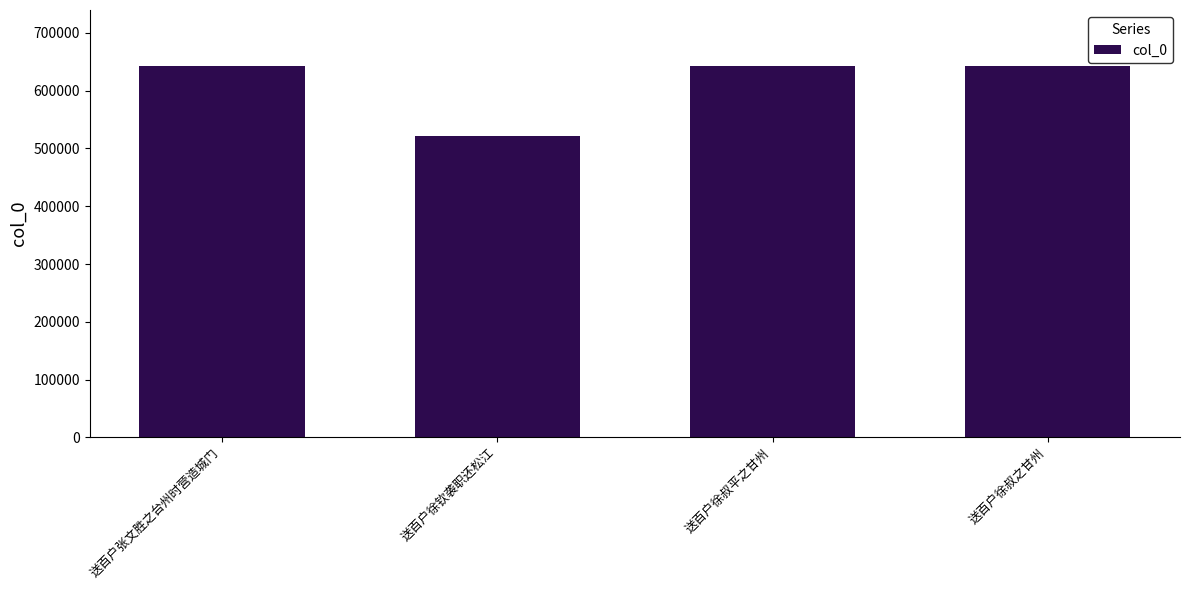

What is the maximum value shown in the chart?

643180